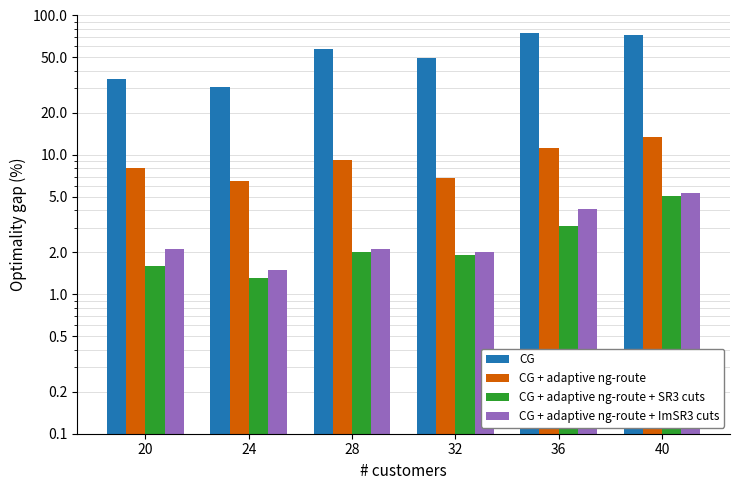

Which series has the widest spread of values?

CG